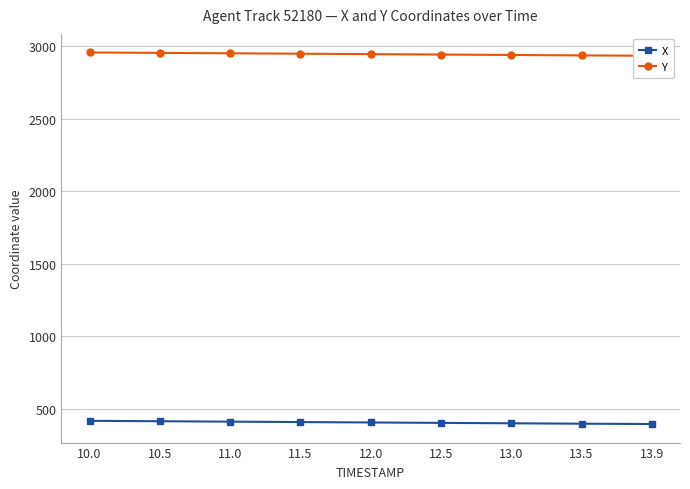

What is the total value across all series at 11.0?

3361.0